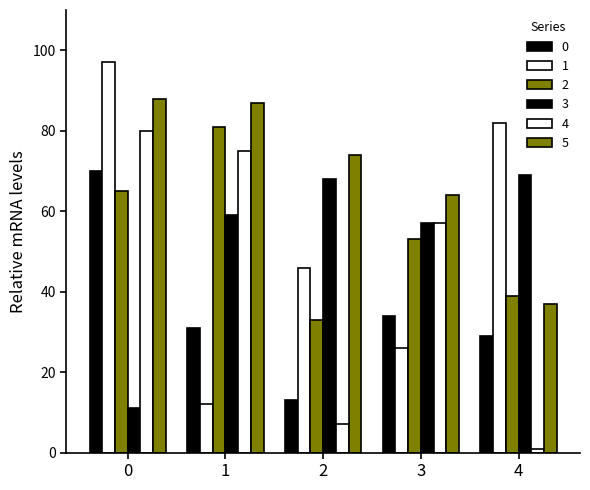

What is the value of the 4 bar at the 3rd from the left?

7